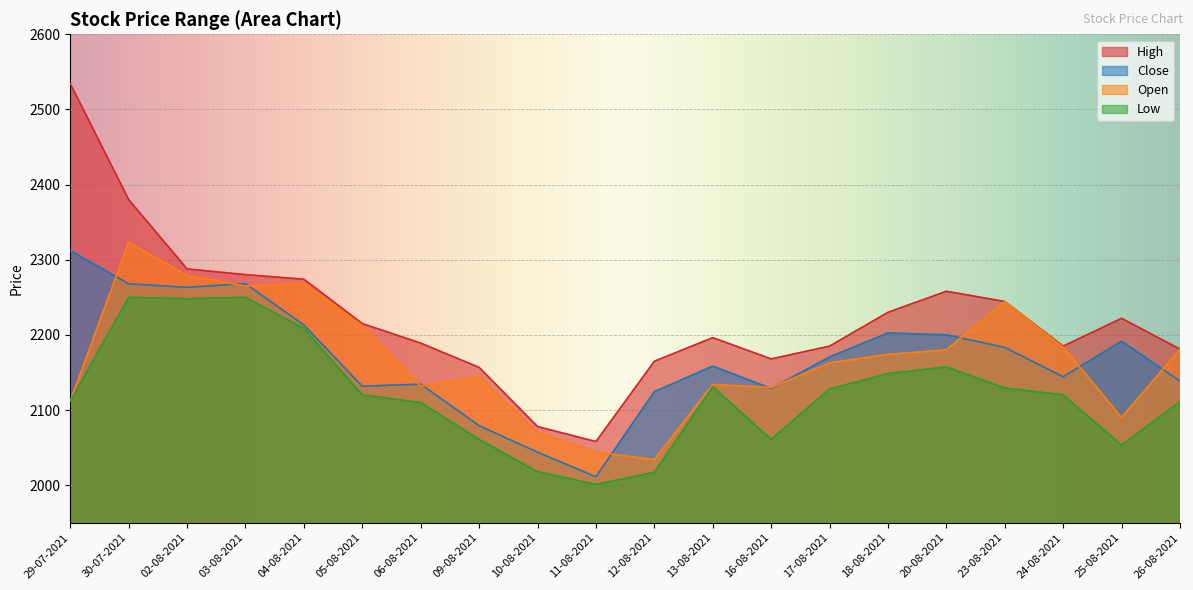

How many interior local peaks does the Open series have?

5